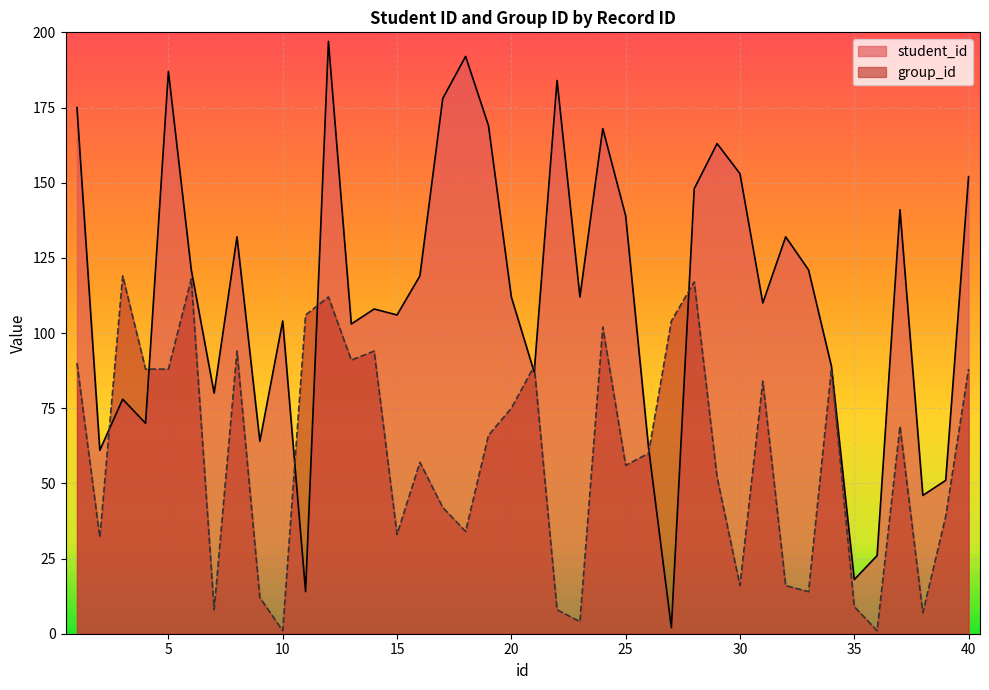

Which series ends up on top after the final intersection of group_id and student_id?

student_id